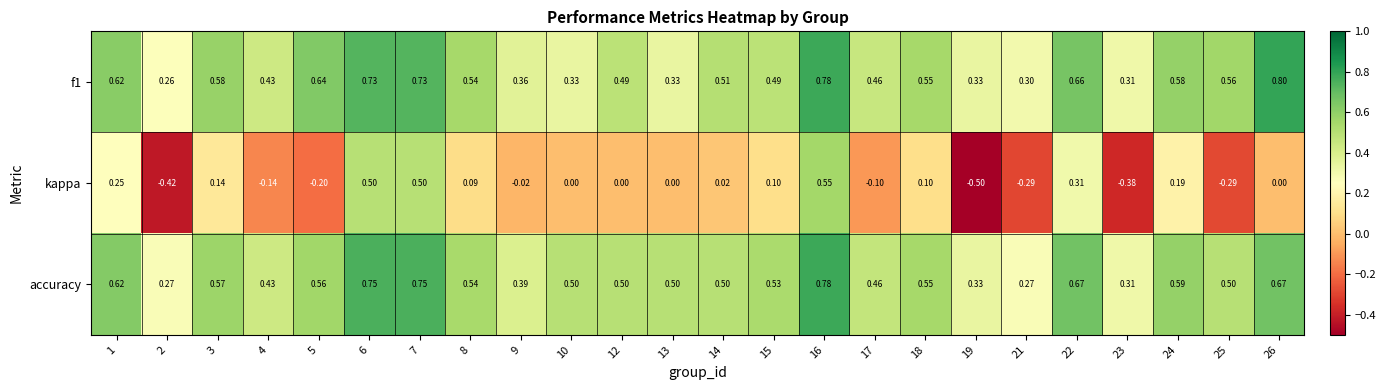

Which series has the largest range (max minus min)?

kappa